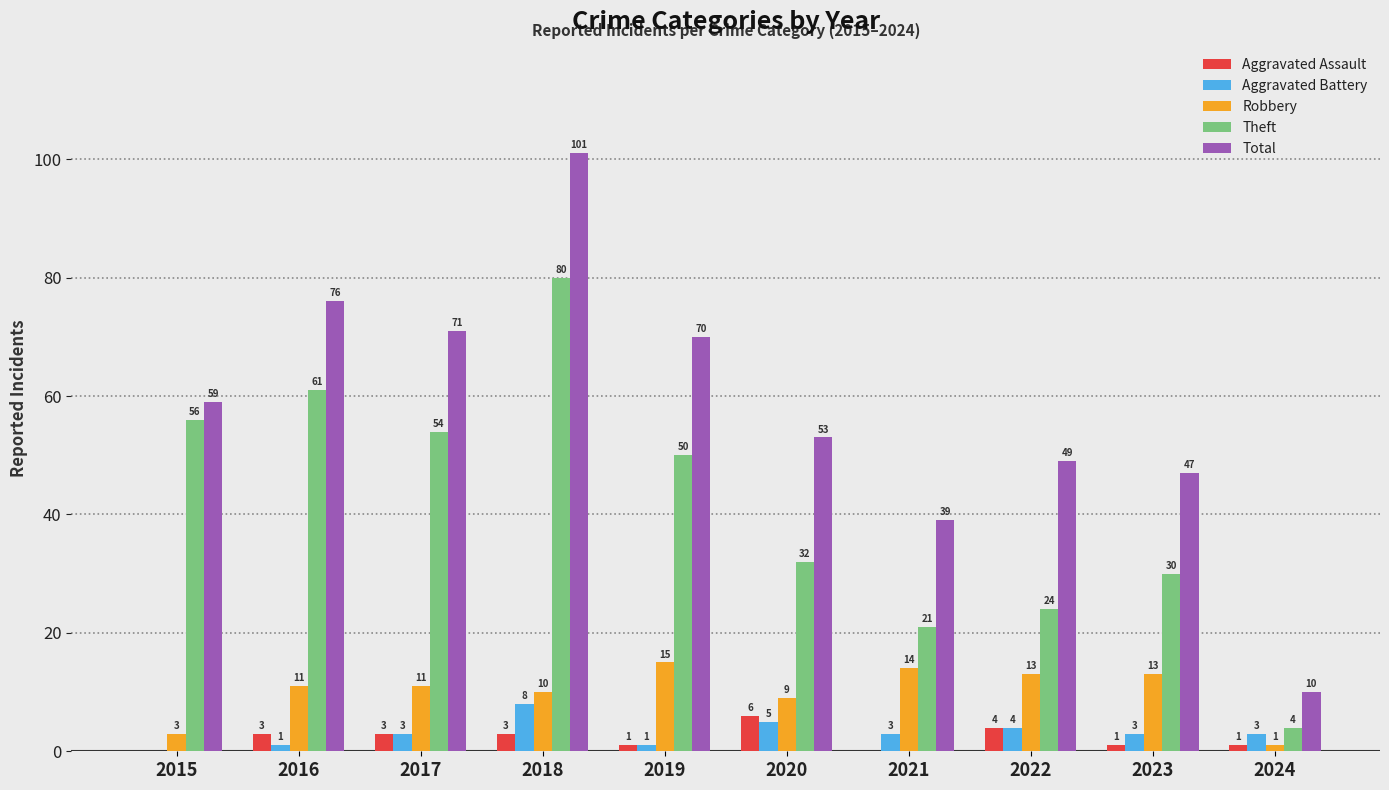

How many categories are shown in the chart?

10